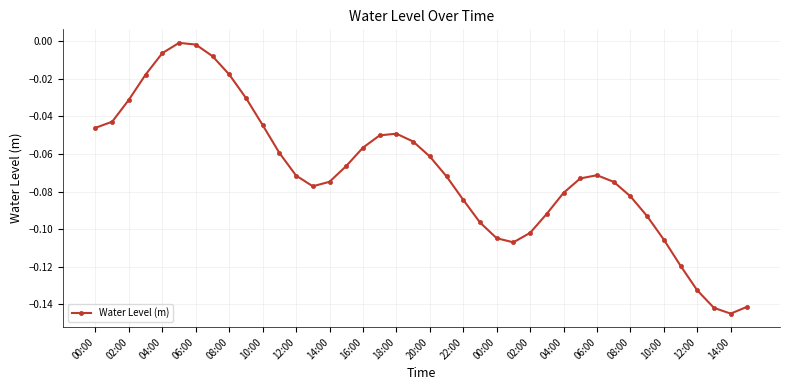

True or false: there are more than 2 points higher than both neighbors.

True